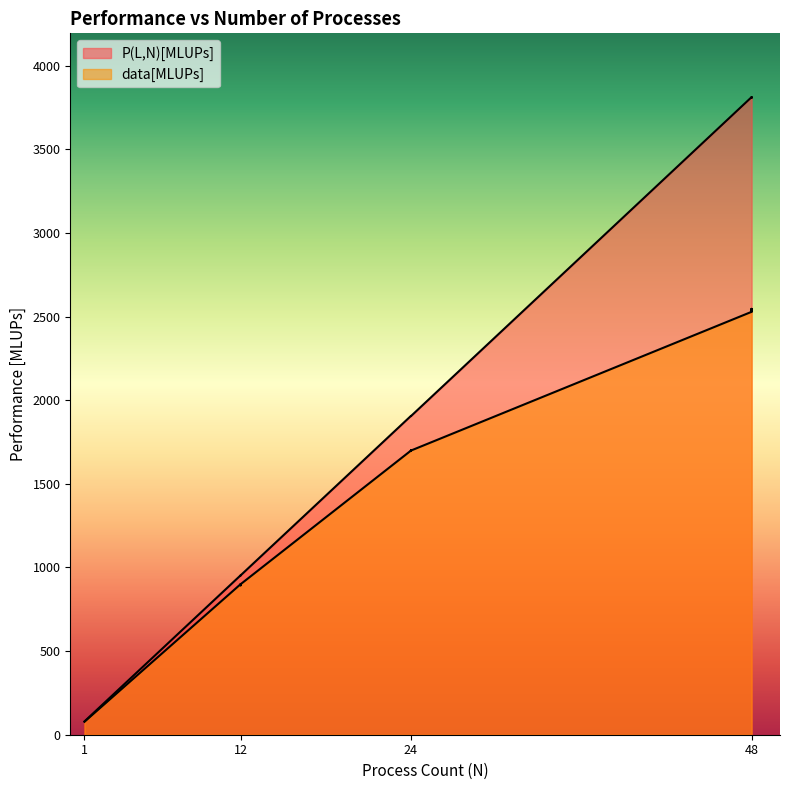

What is the total value across all series at 24?

3605.2